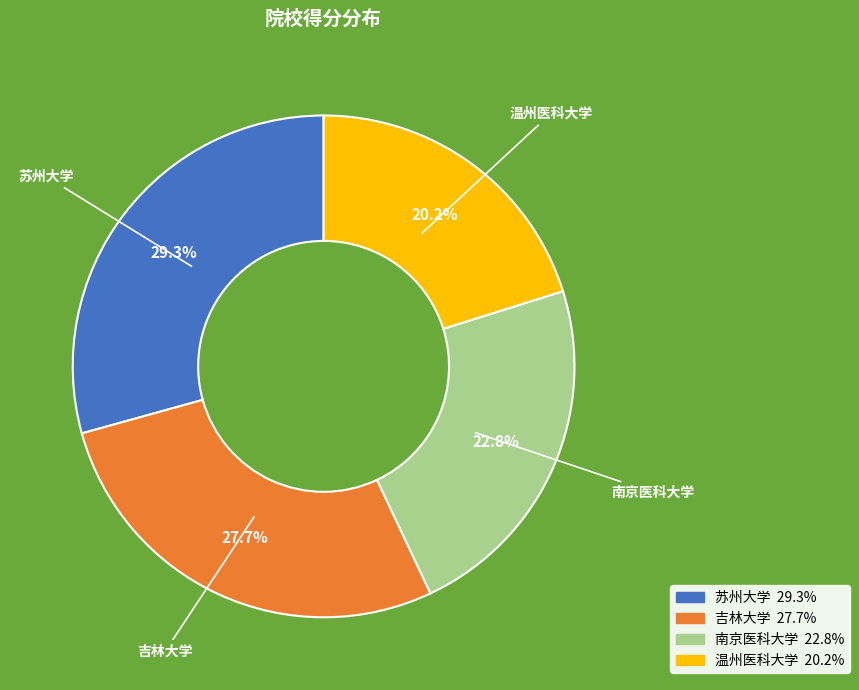

Combined, what portion of the pie is 苏州大学 and 温州医科大学?

49.5%